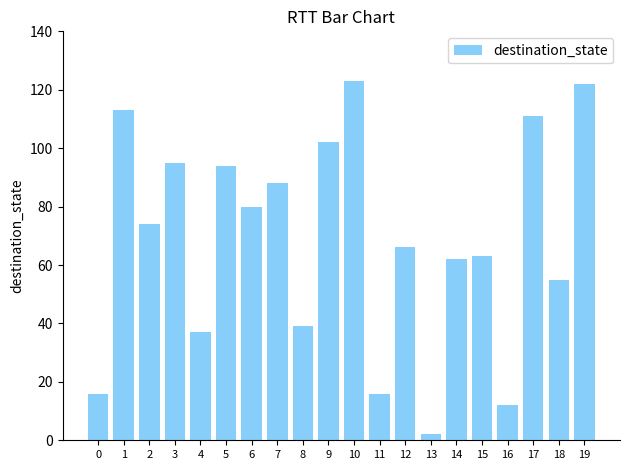

Reading right to left, transcribe all the data shown in this chart.

122	55	111	12	63	62	2	66	16	123	102	39	88	80	94	37	95	74	113	16